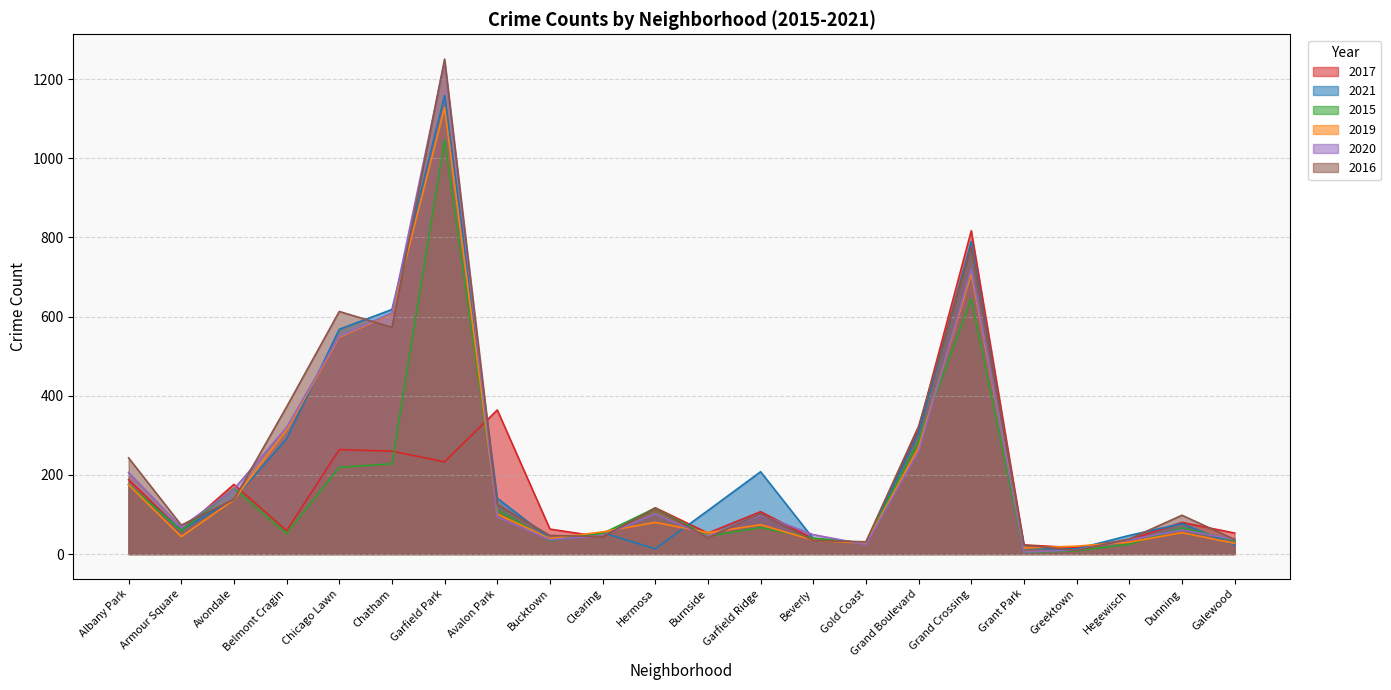

Where is 2015 nearest to the value 525?

Grand Crossing